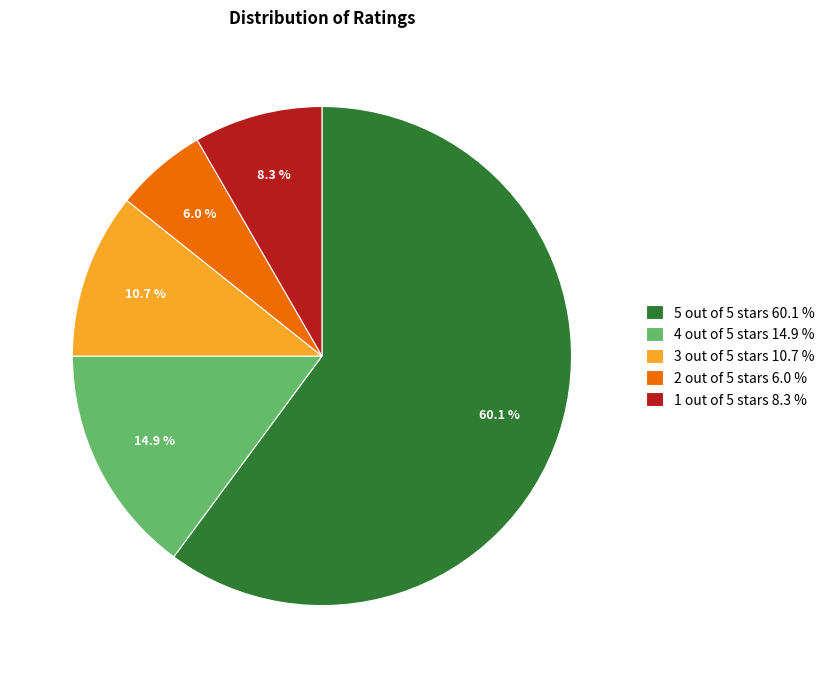

To the nearest percent, what is the difference between the 1 out of 5 stars and 2 out of 5 stars slice percentages?

2%